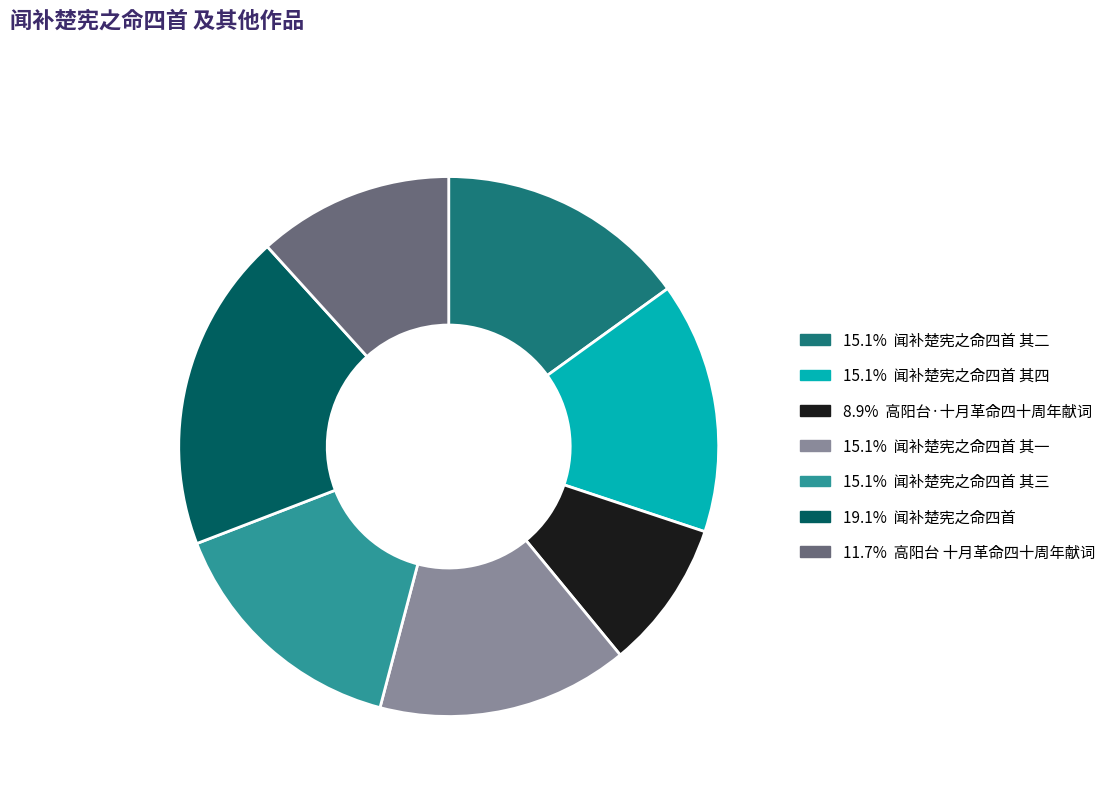

Is there any slice that represents more than half of the pie?

No